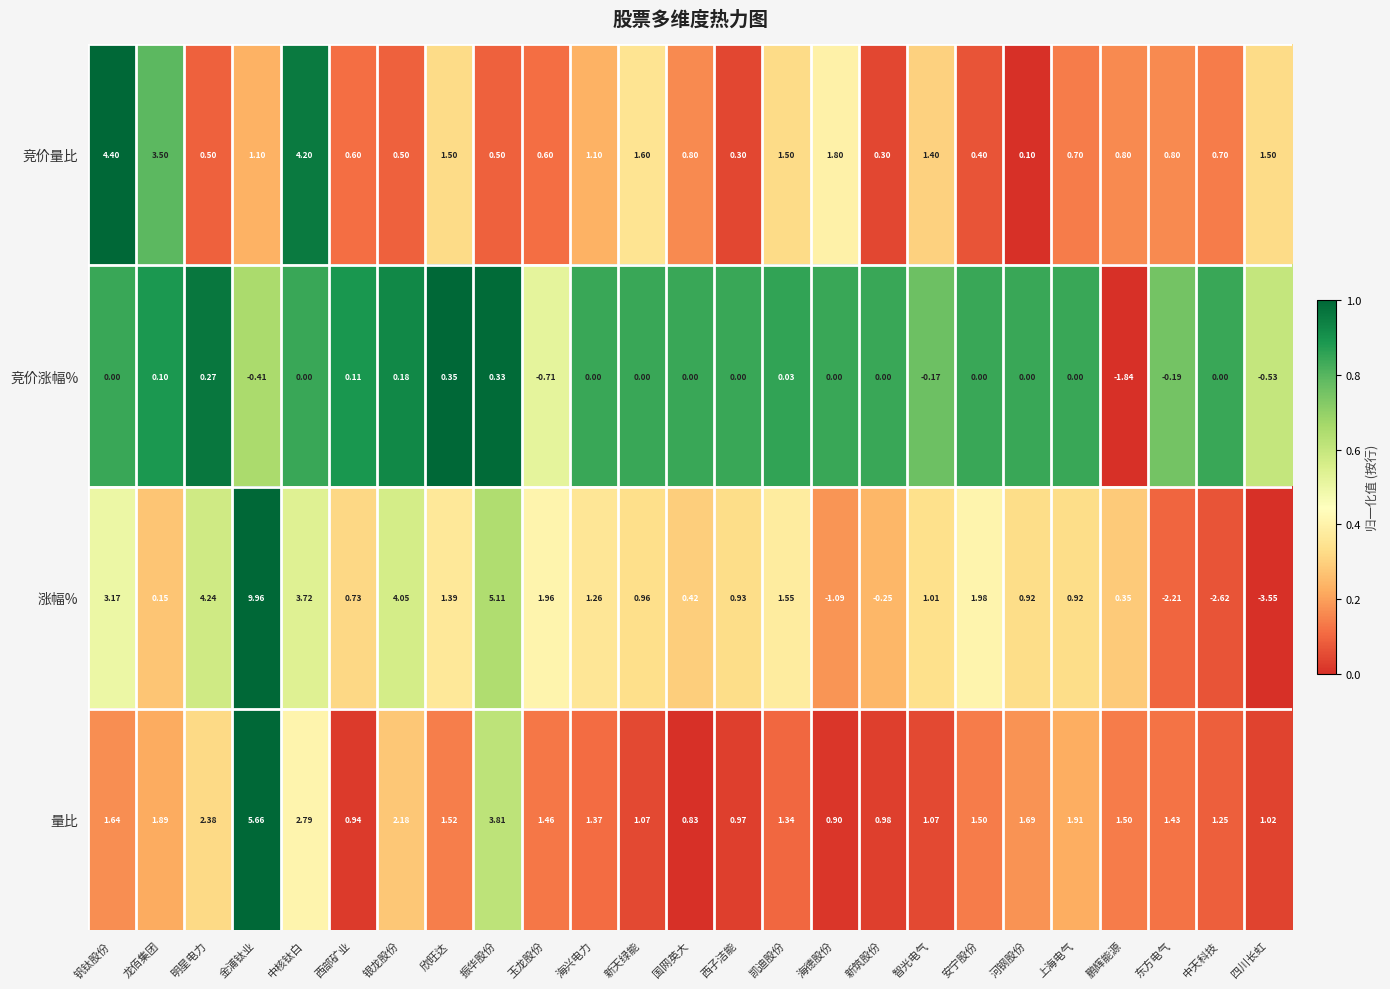

Which series changed the most between 河钢股份 and 上海电气?

竞价量比